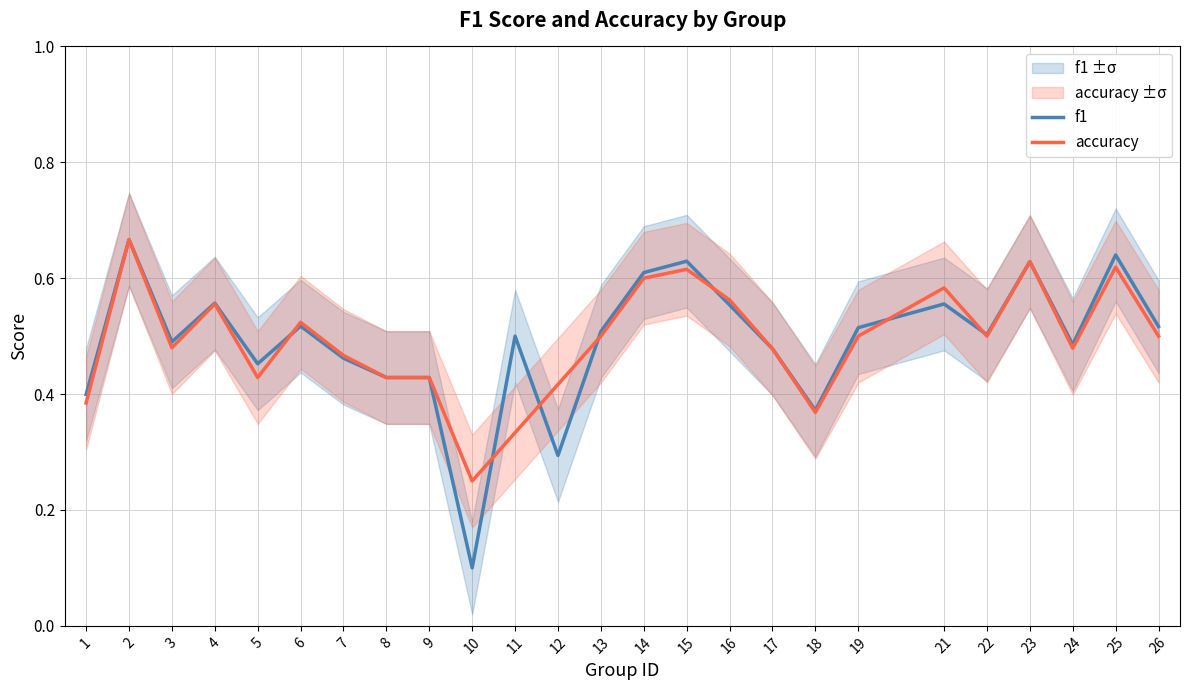

What is the value of the accuracy point at the 14th from the left?

0.6